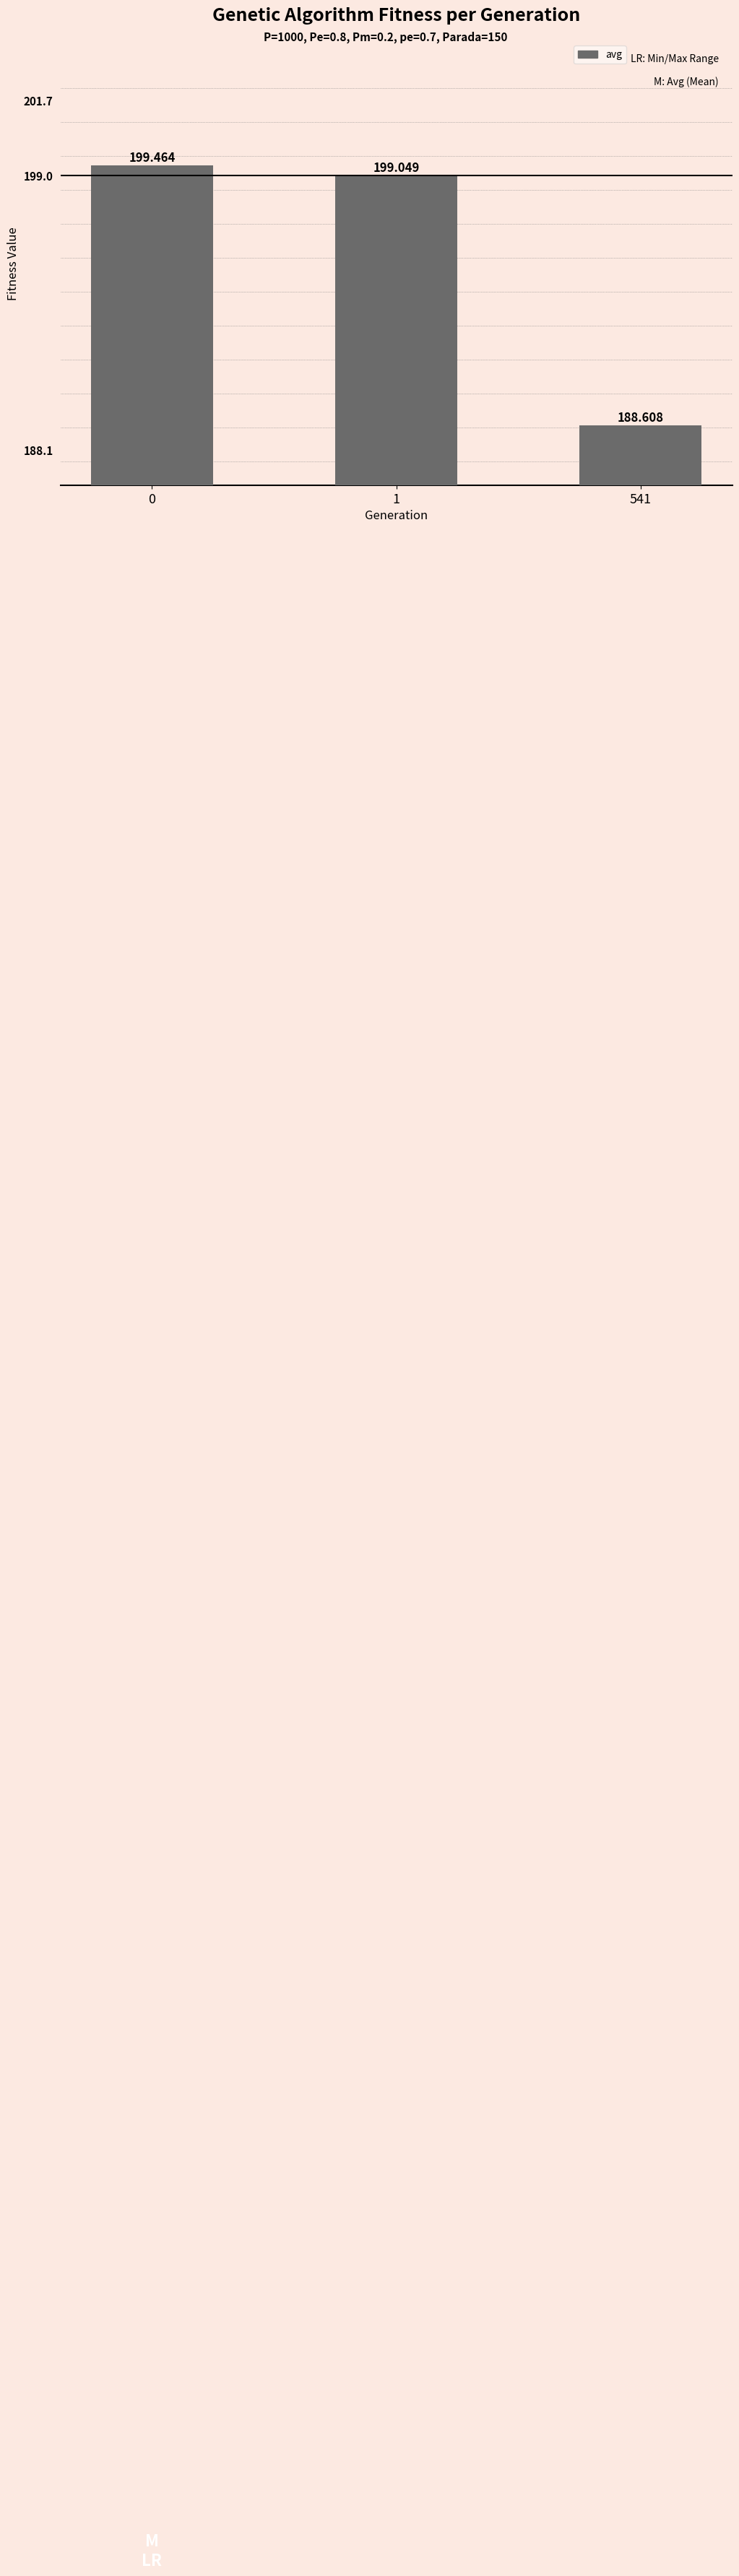

Which category has the lowest value across all series?

541